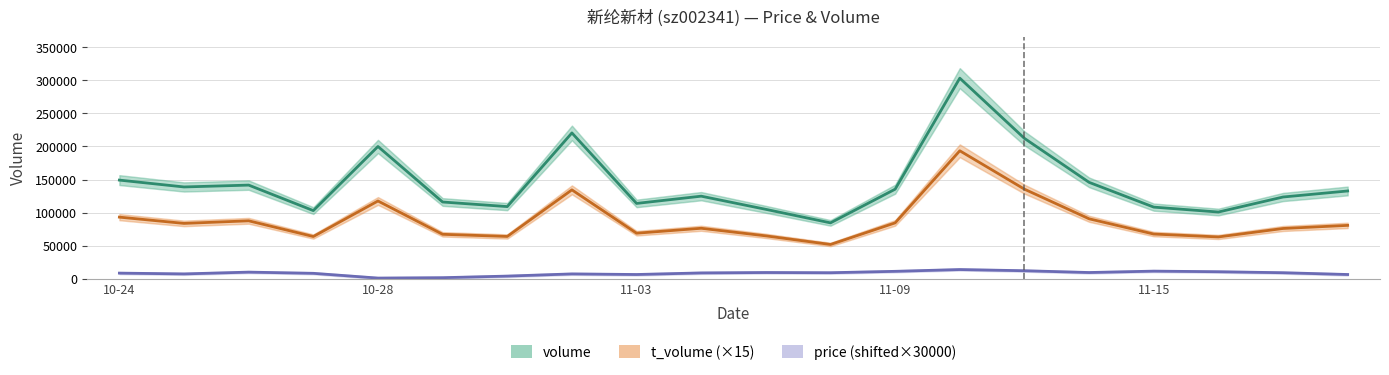

True or false: volume has more than 2 interior local peaks.

True